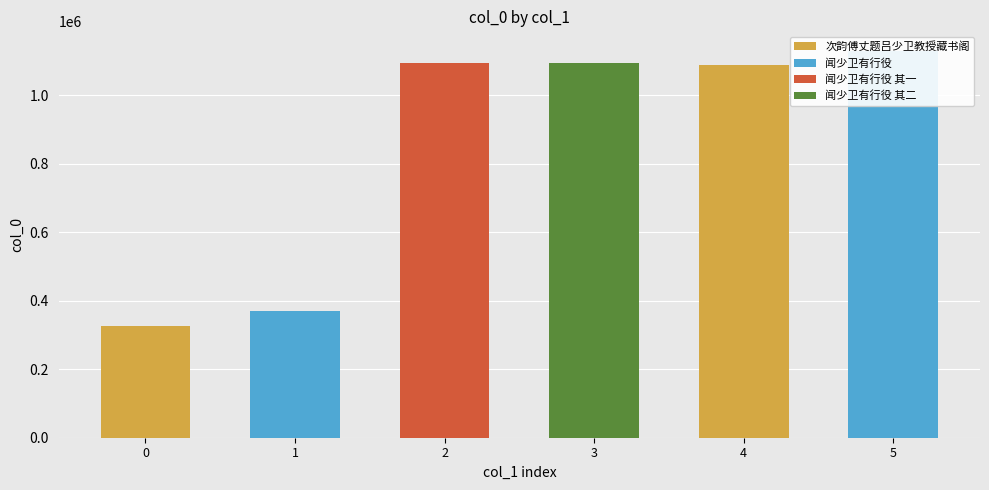

List the labels in order of value, smallest first.

次韵傅丈题吕少卫教授藏书阁, 闻少卫有行役, 次韵傅丈题吕少卫教授藏书阁, 闻少卫有行役 其一, 闻少卫有行役 其二, 闻少卫有行役